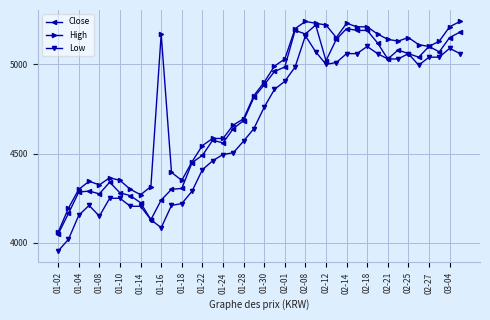

True or false: High and Low cross at least once.

False